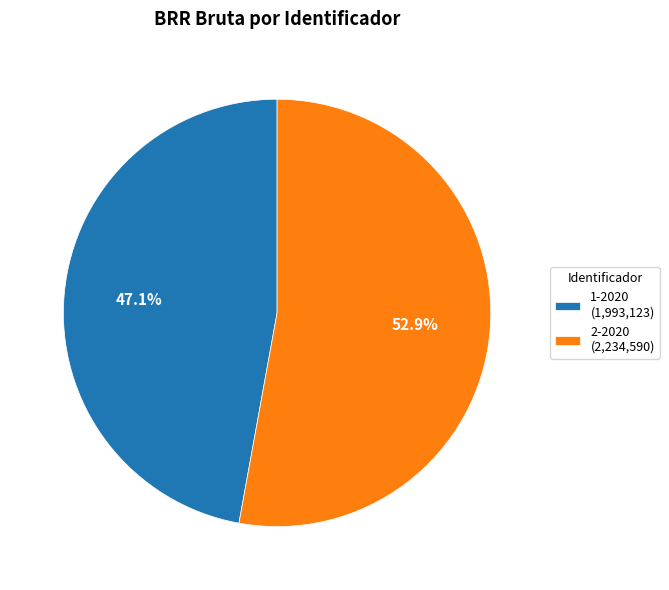

Which slice is the smallest?

1-2020 (1,993,123)